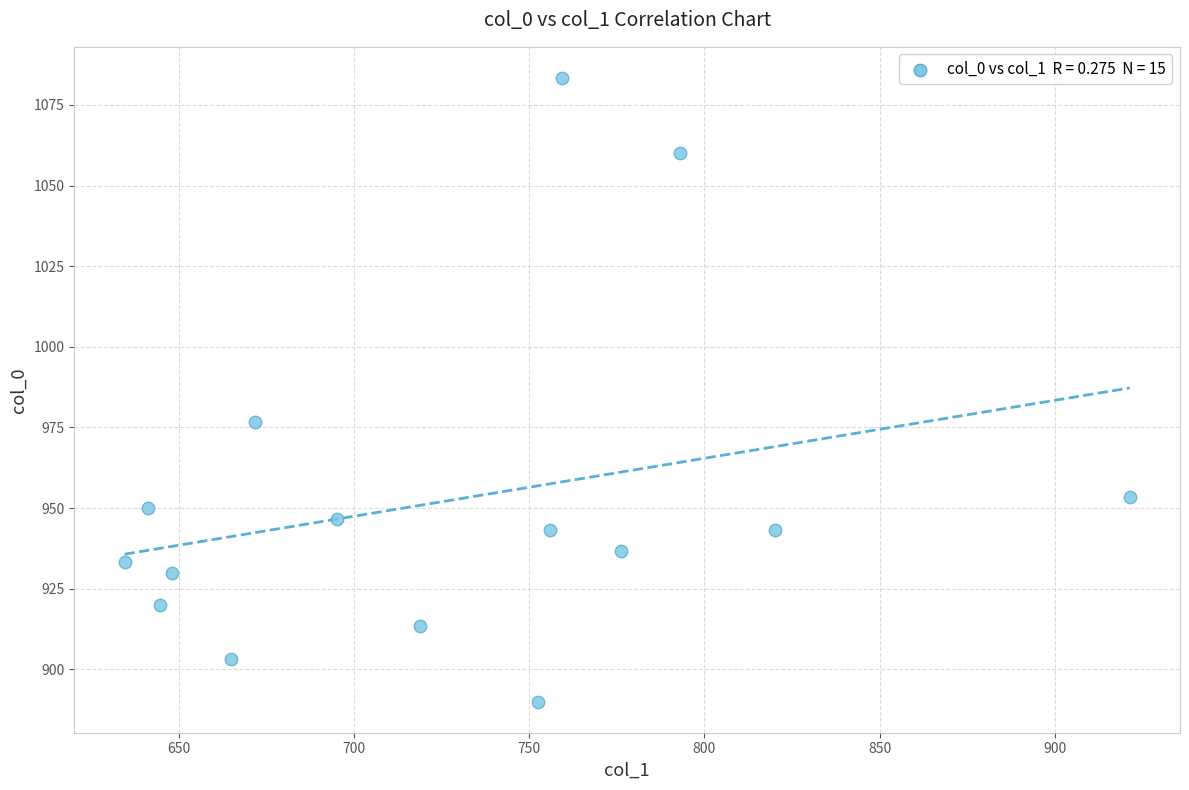

What is the range of X values (max minus min)?

286.9